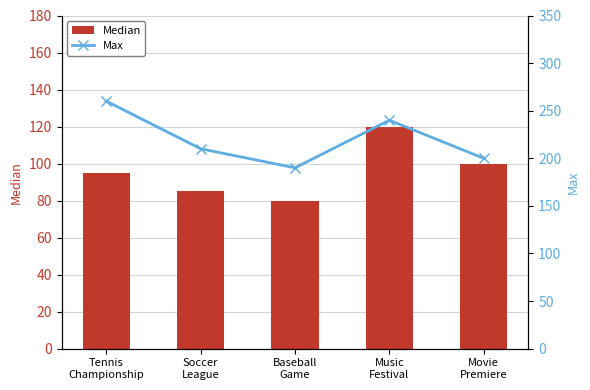

What is the difference between the maximum and second lowest values in the Median series?

35